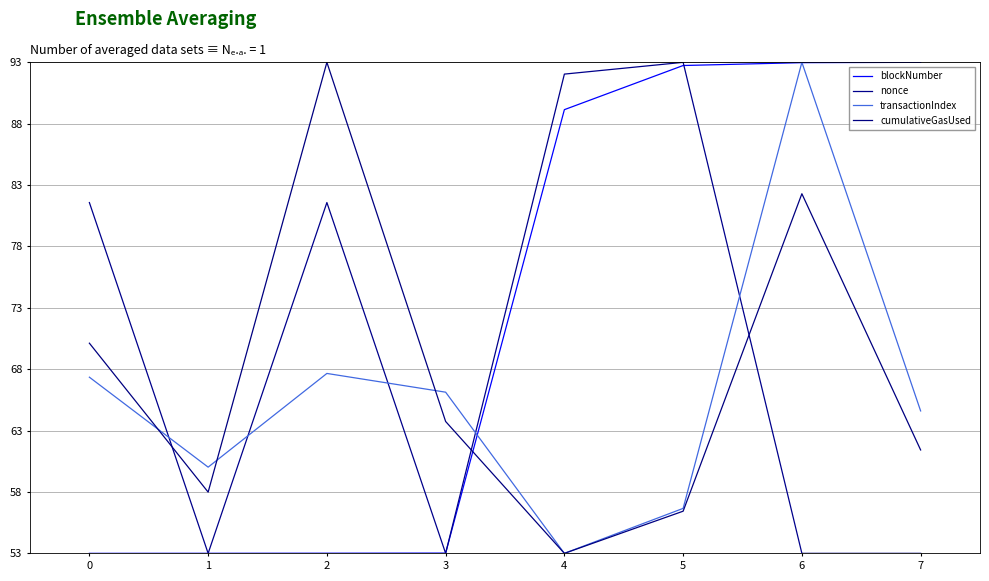

Where is the first local maximum for transactionIndex?

2